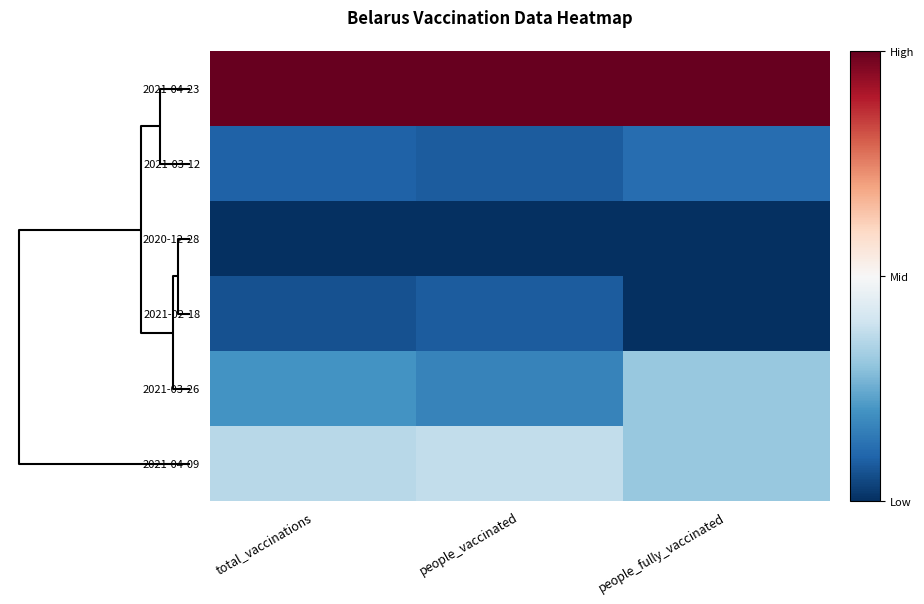

What is the greatest value displayed?

1.0